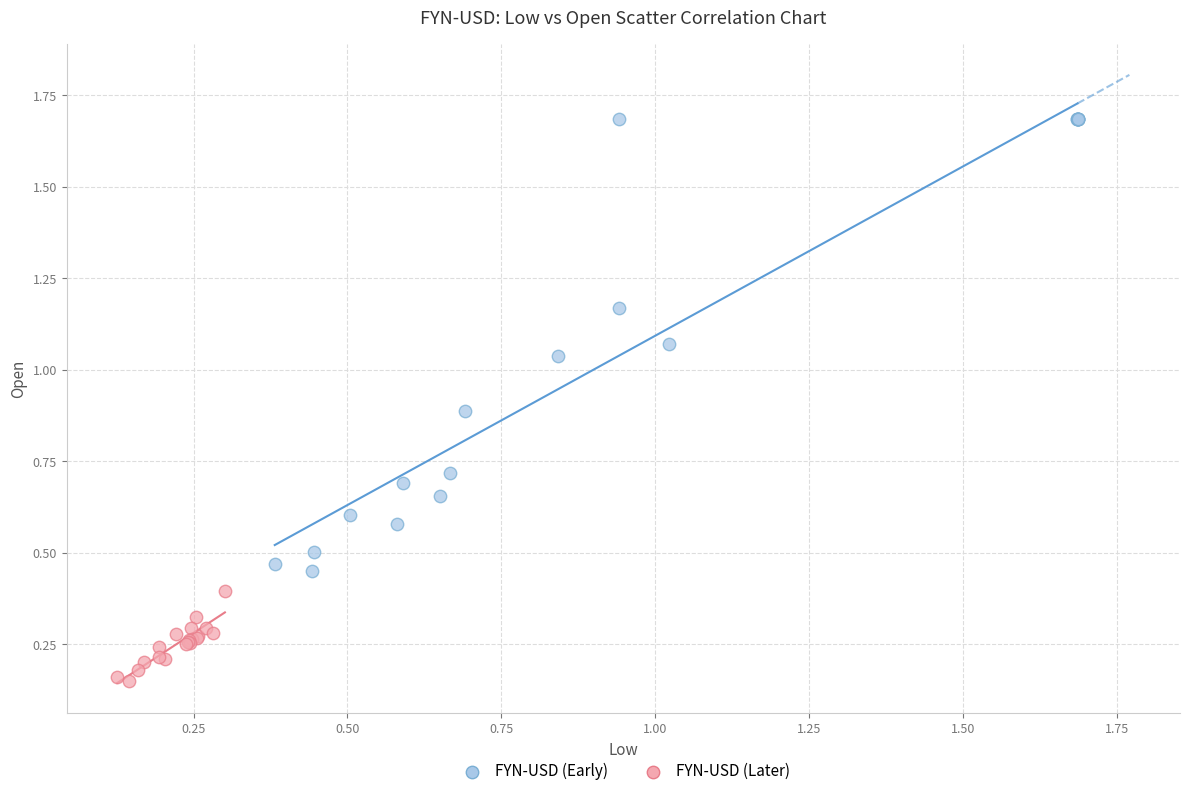

Which series has the largest Y range (max minus min)?

FYN-USD (Early)